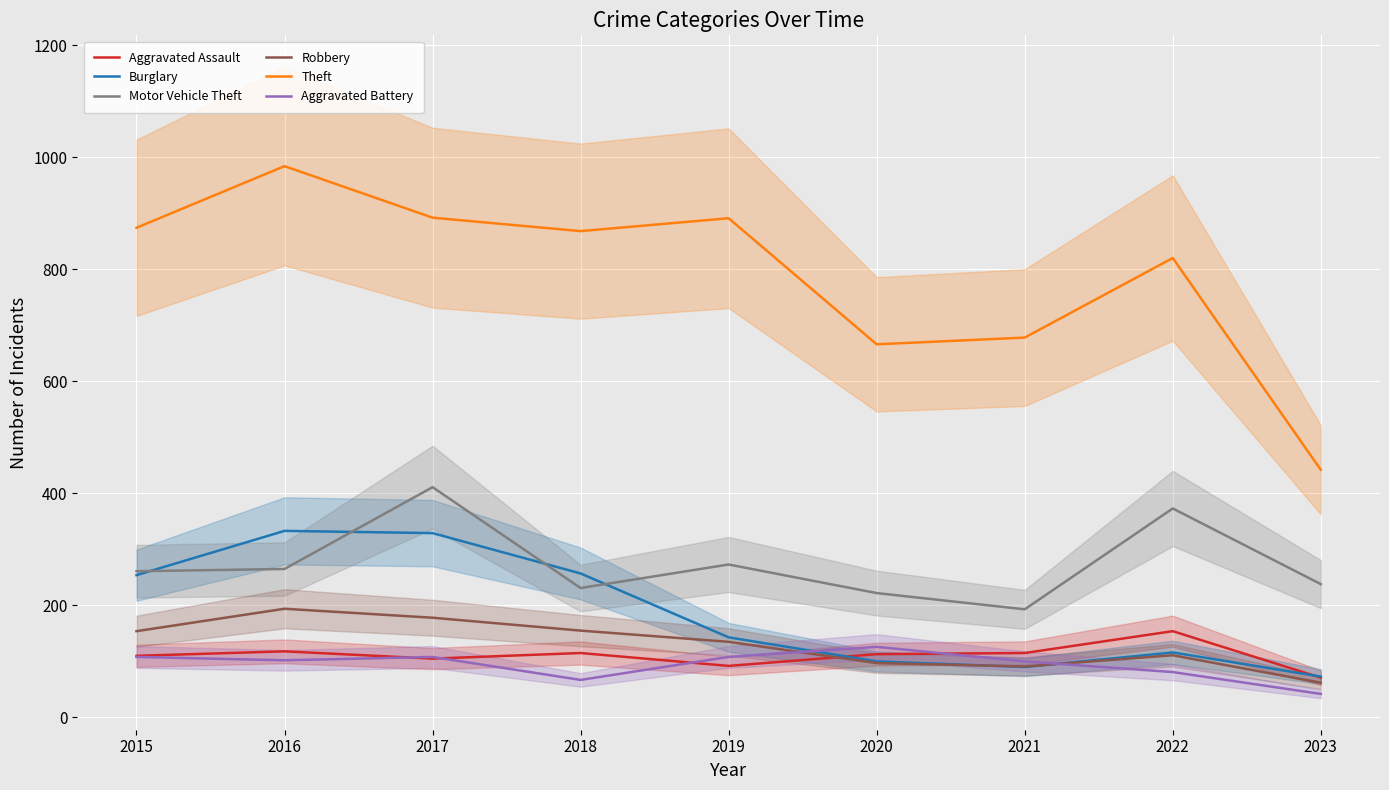

What is the difference between the Aggravated Assault values at 2017 and 2016?

13